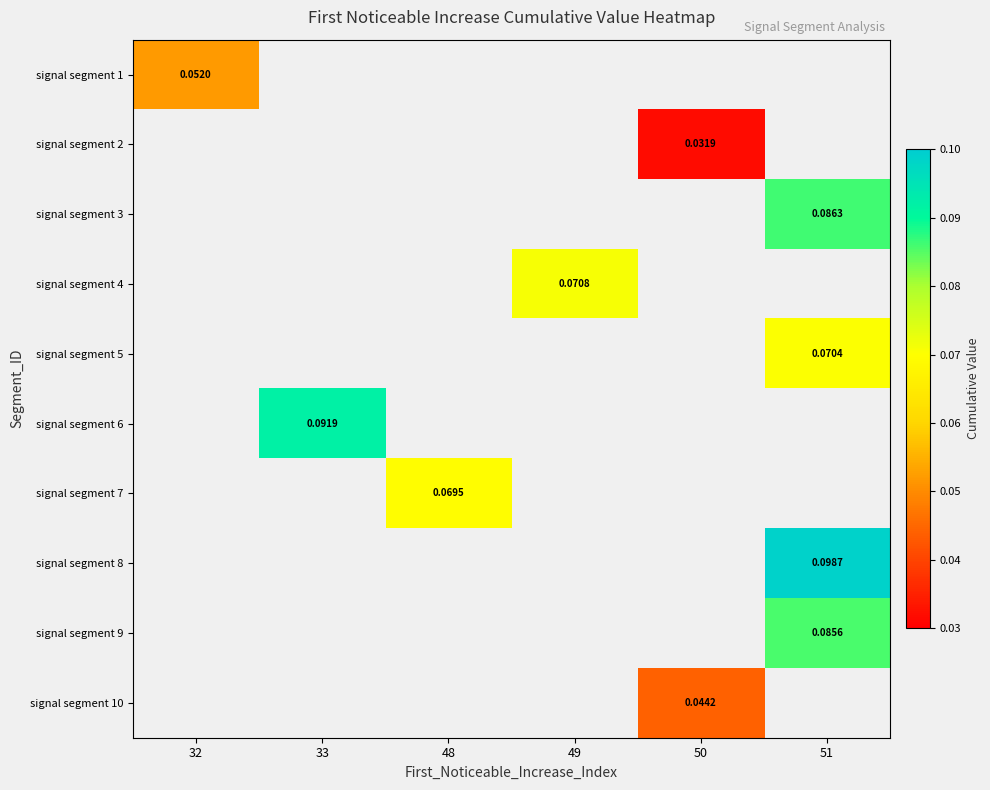

How many series are shown in this chart?

10